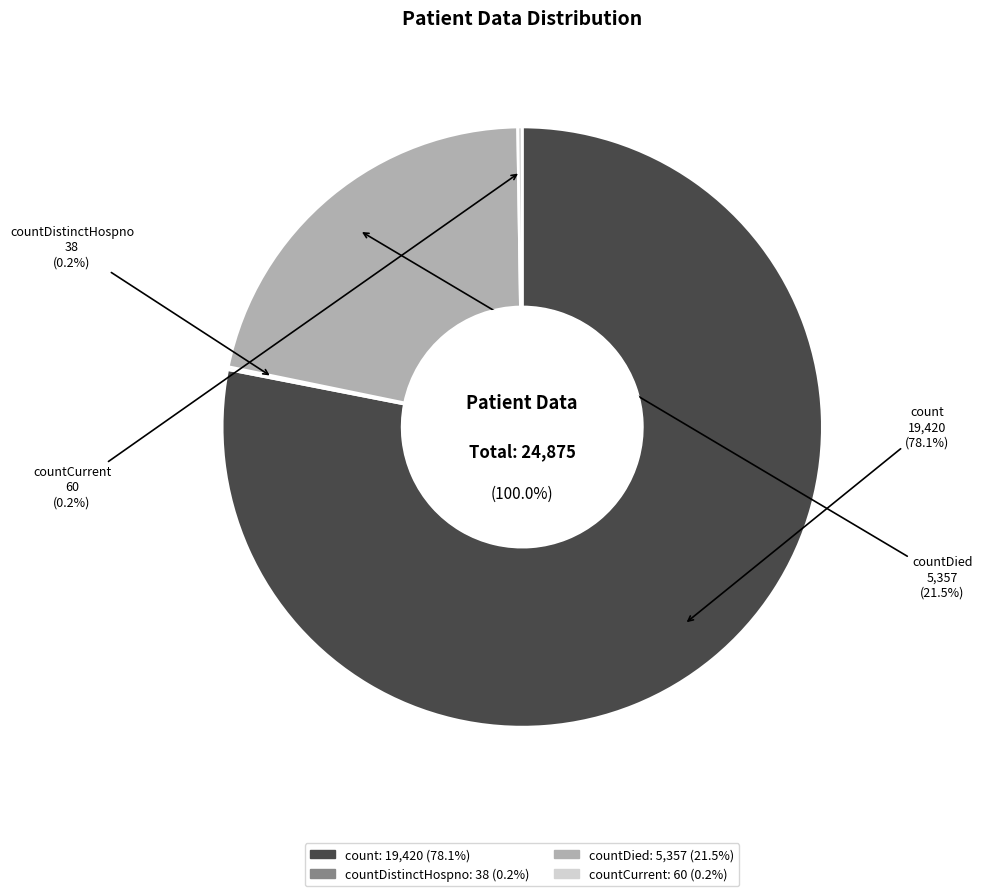

True or false: countCurrent accounts for 10% of the total.

False